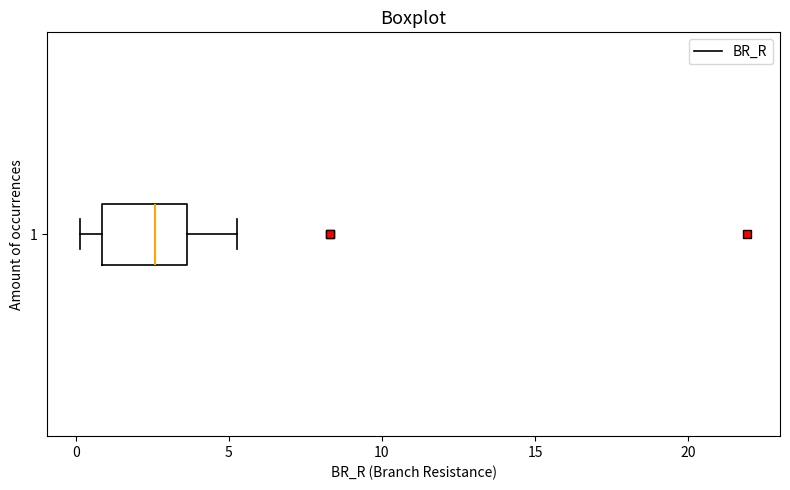

Transcribe this box plot: give where the median line is, the range the box spans, and where the two whiskers end, as read against the x-axis. The values are not printed on the chart, so give them approximately, as read against the axis.

median 2.5, box 1.0 to 3.5, whiskers 0.0 to 5.5